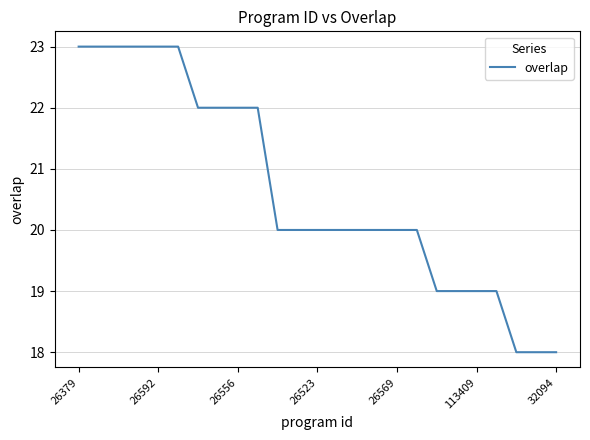

What is the greatest value displayed?

23